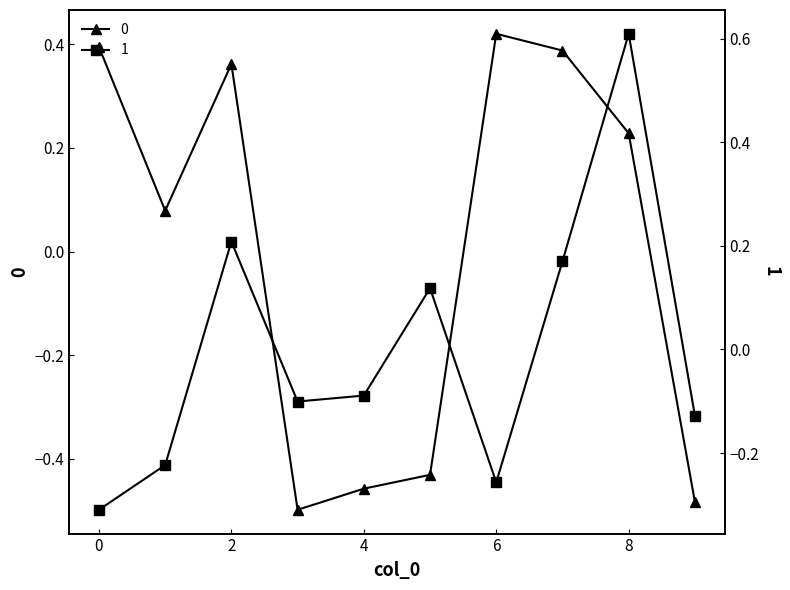

What is the maximum value shown in the chart?

0.6